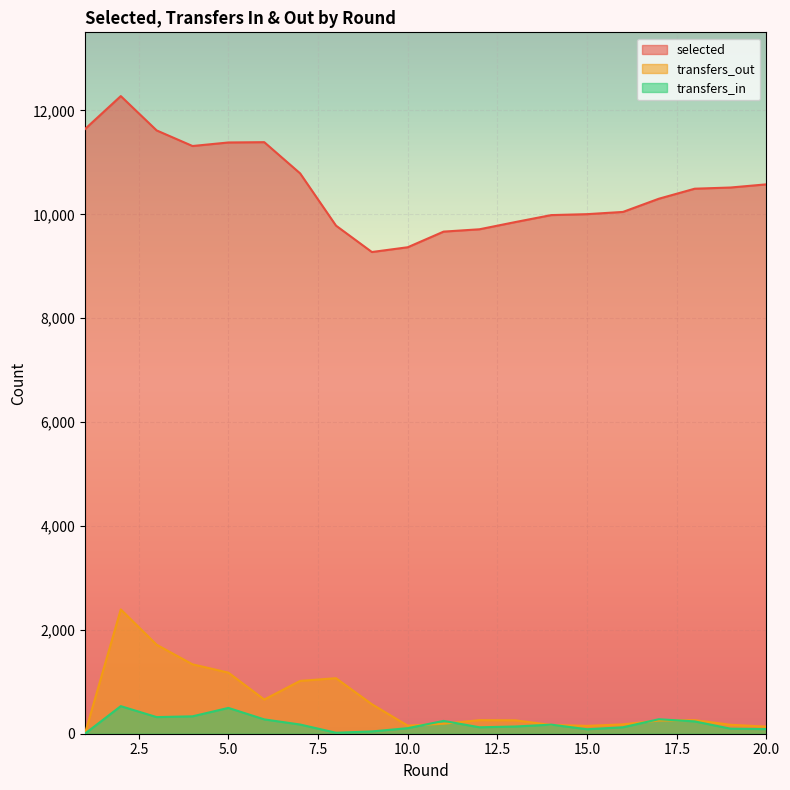

At 4, list the series in order from largest to smallest.

selected, transfers_out, transfers_in